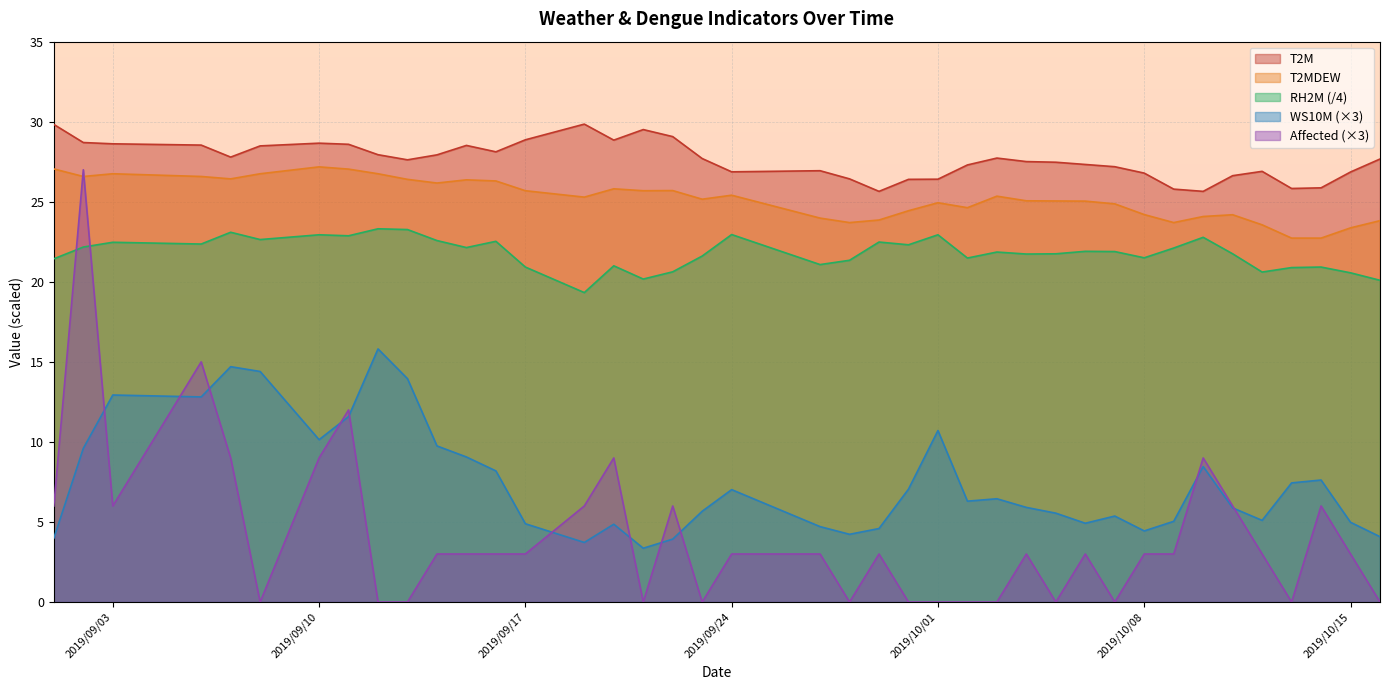

Is it true that T2M equals 27.3 at 2019/10/02?

True